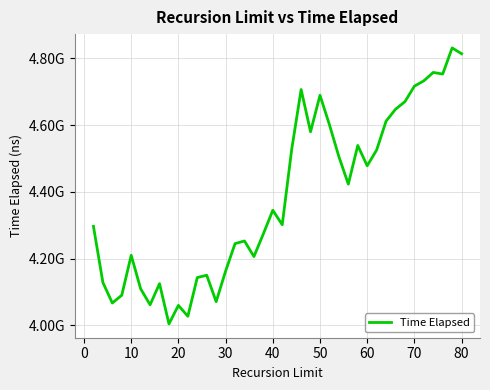

Reading left to right, transcribe all the data shown in this chart.

4296596033	4128431233	4066872433	4090287600	4209889966	4109424433	4061500966	4124880466	4004198833	4059763300	4027136733	4143168900	4150107566	4070928000	4162535633	4244857300	4252824300	4206054600	4274196100	4344808966	4301400133	4526806366	4706783000	4580255300	4689455200	4601167766	4505591800	4423193900	4539009000	4478206033	4525520200	4611966133	4647628900	4670474033	4716800800	4732861900	4757980200	4753118500	4831459300	4813982066